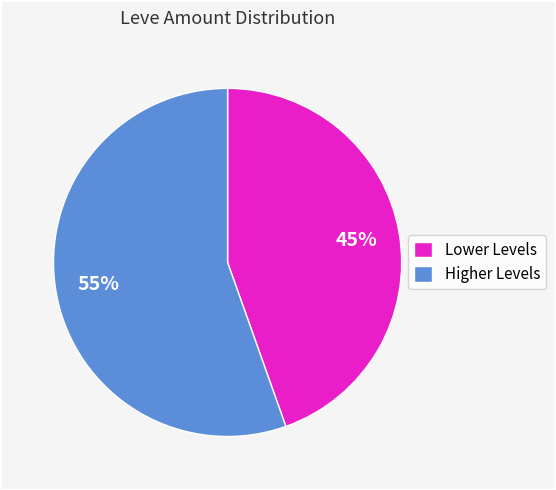

Is Higher Levels the majority of the pie?

Yes